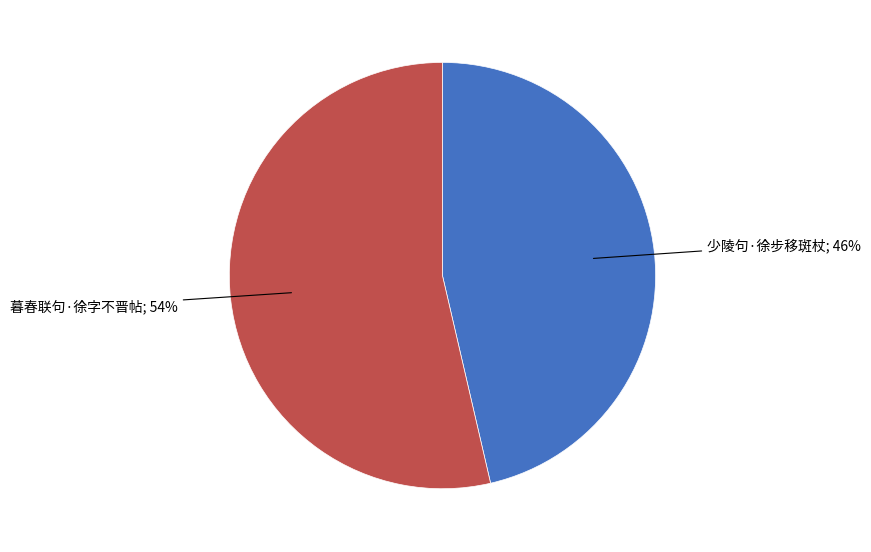

To the nearest percent, what is the average slice percentage?

50%